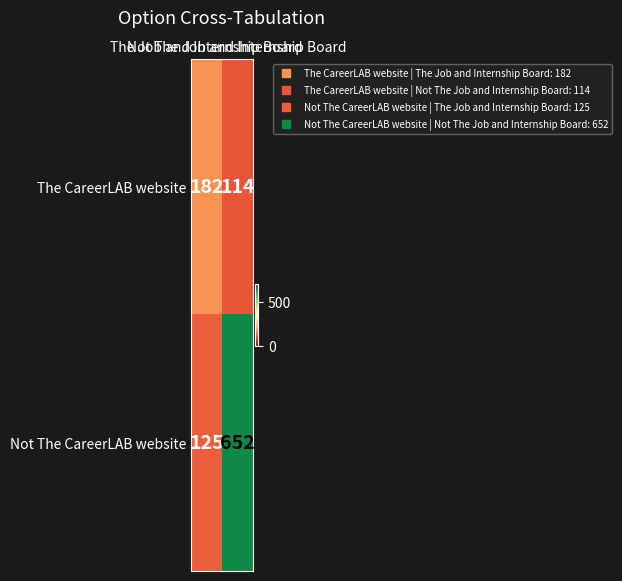

What is the average value of the The CareerLAB website series?

148